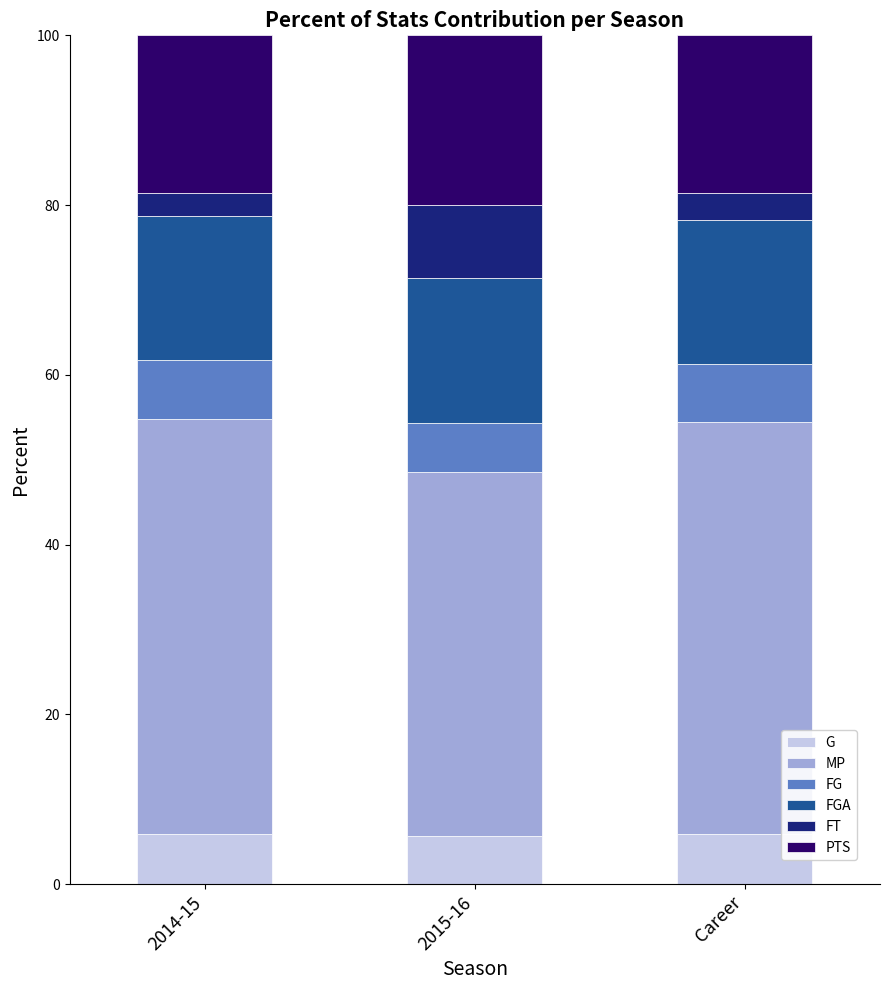

How many bars are there in total?

3